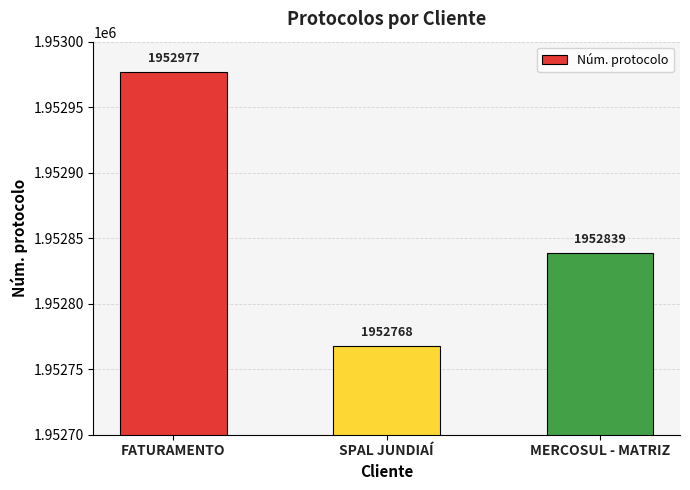

What is the smallest value displayed?

1952768